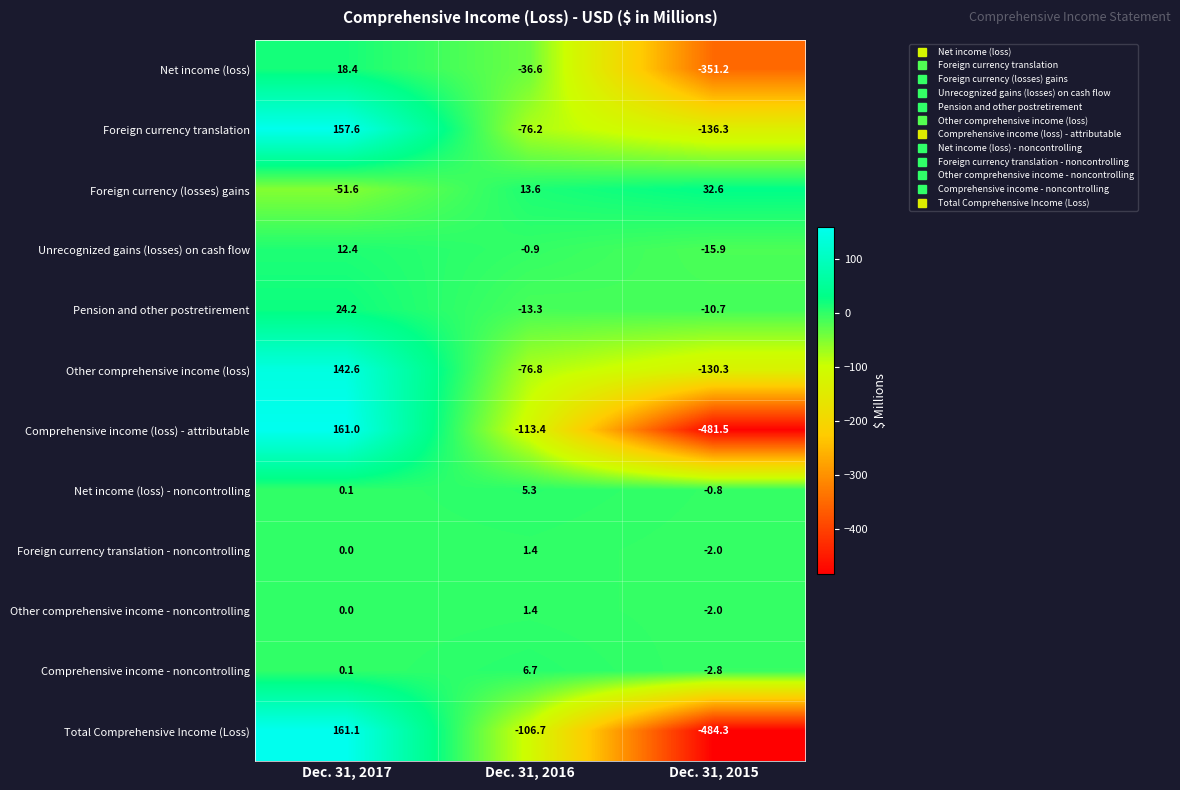

Count the number of categories in the chart.

3